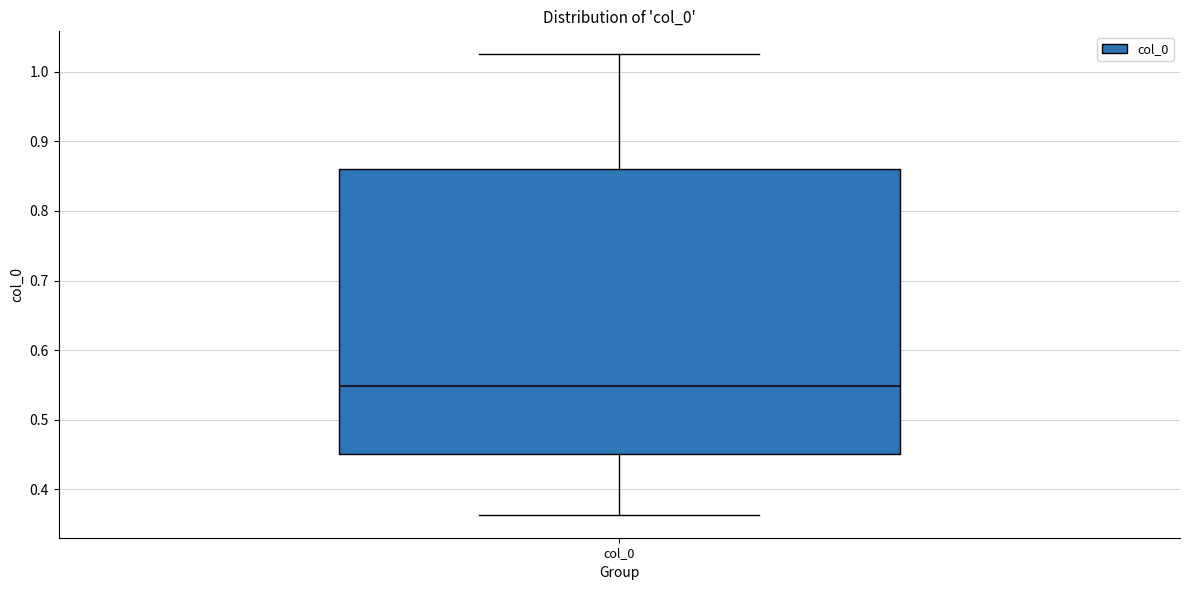

Transcribe this box plot: give where the median line is, the range the box spans, and where the two whiskers end, as read against the y-axis. The values are not printed on the chart, so give them approximately, as read against the axis.

median 0.55, box 0.45 to 0.86, whiskers 0.36 to 1.03